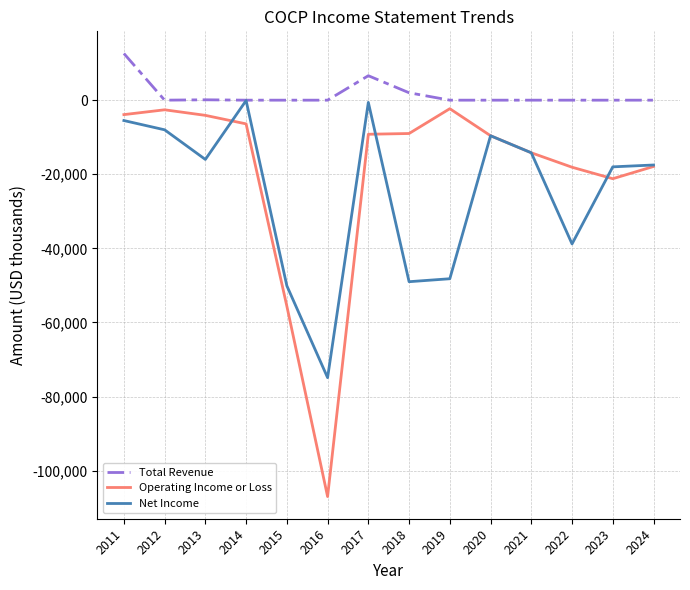

The value of Net Income at 2019 is -28440. True or false?

False